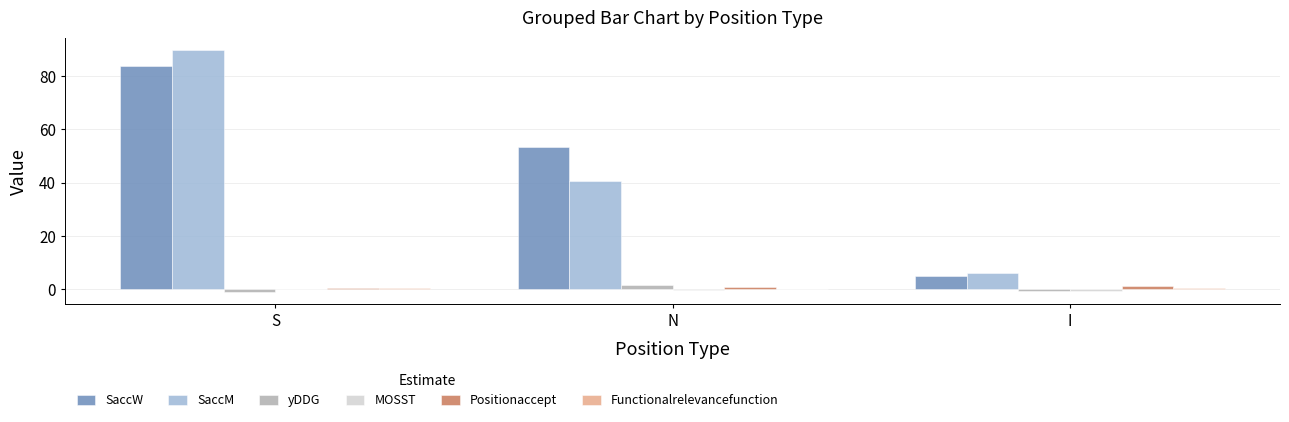

The value of SaccW at I is 5.0. True or false?

True